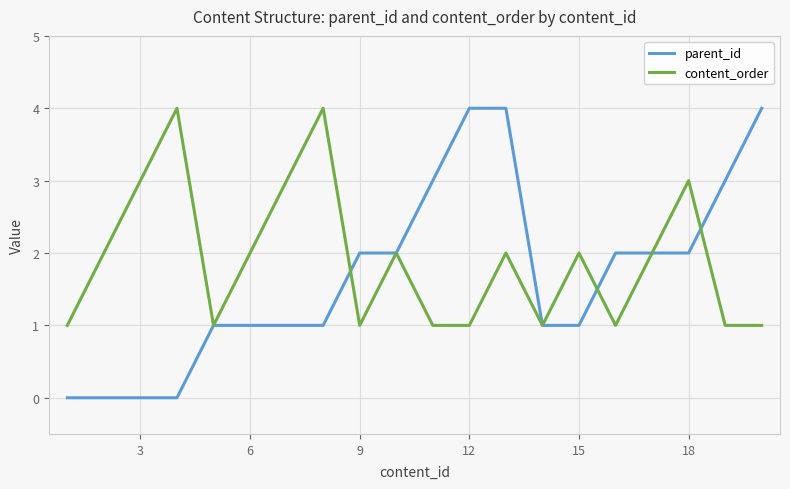

What is the maximum value shown in the chart?

4